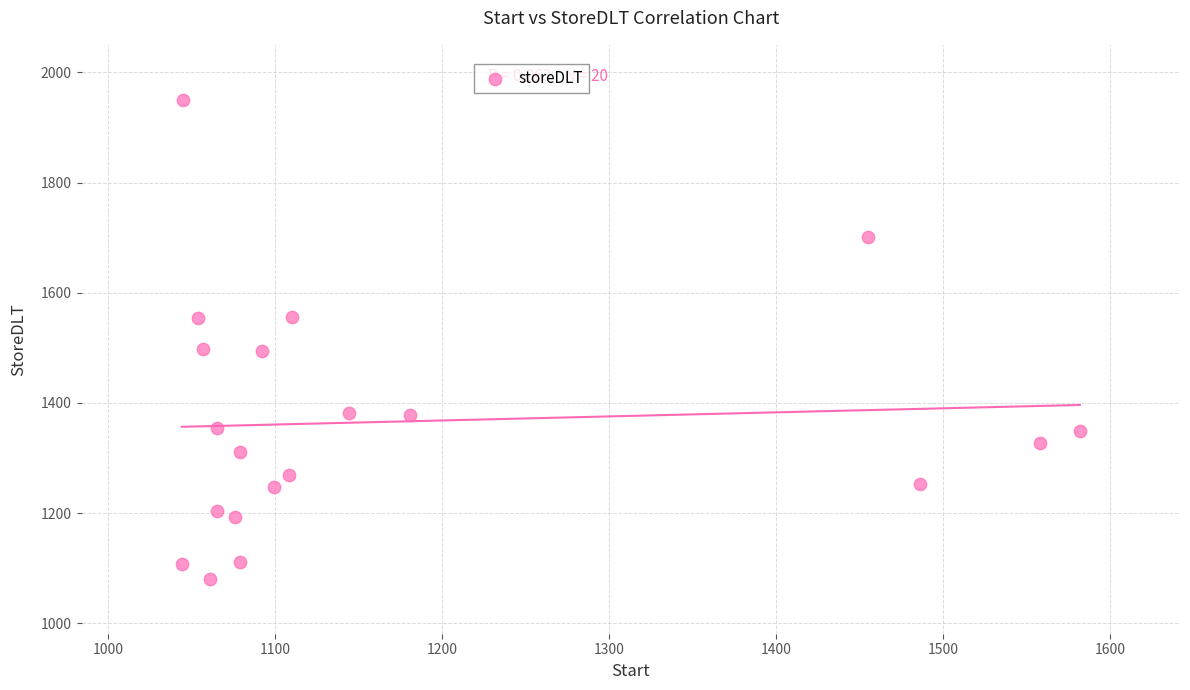

What is the range of Y values (max minus min)?

869